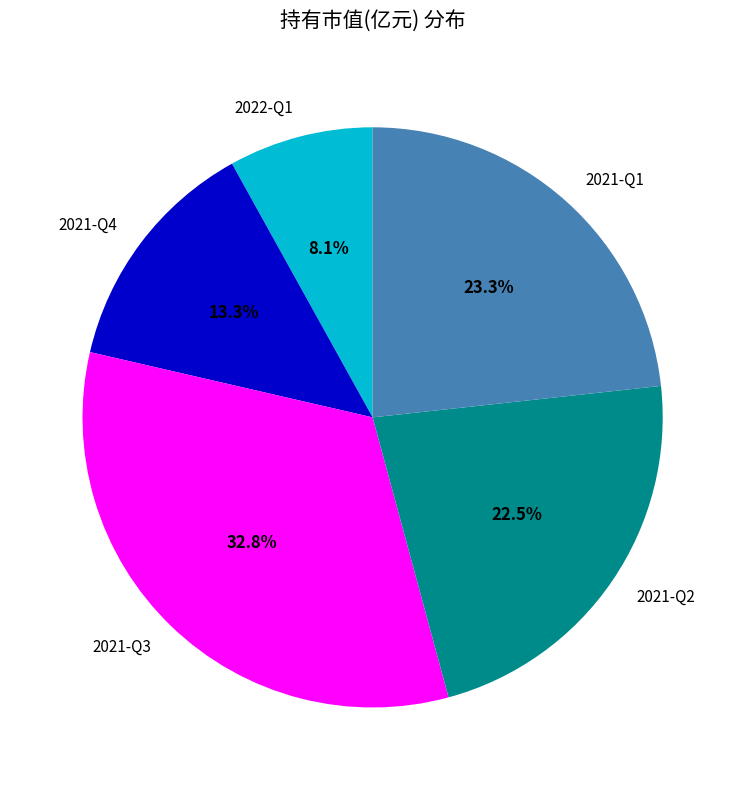

Is the sum of 2021-Q2 and 2021-Q3 greater than half?

Yes